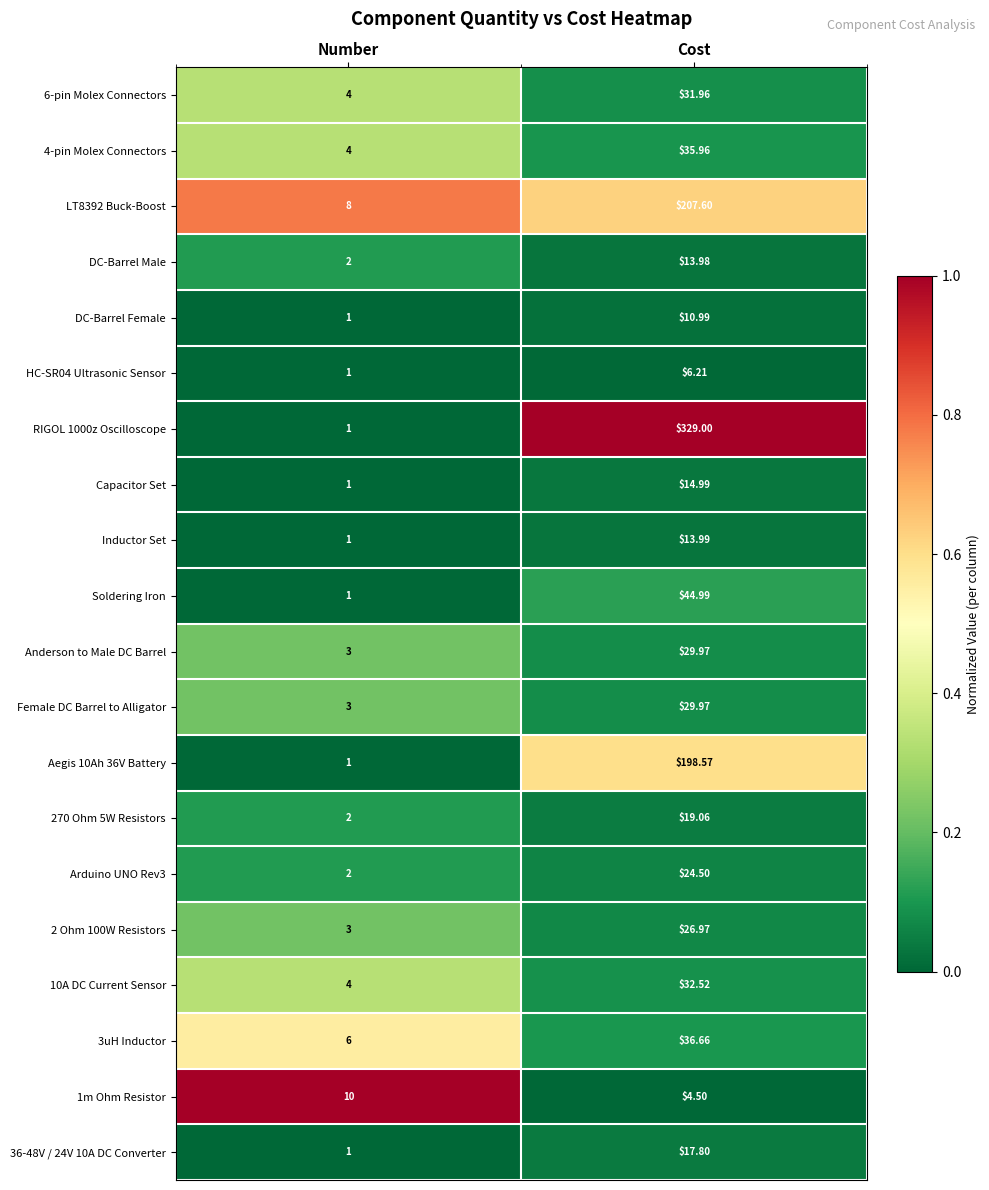

Is the value of Soldering Iron at Cost greater than the value of 2 Ohm 100W Resistors at Number?

Yes